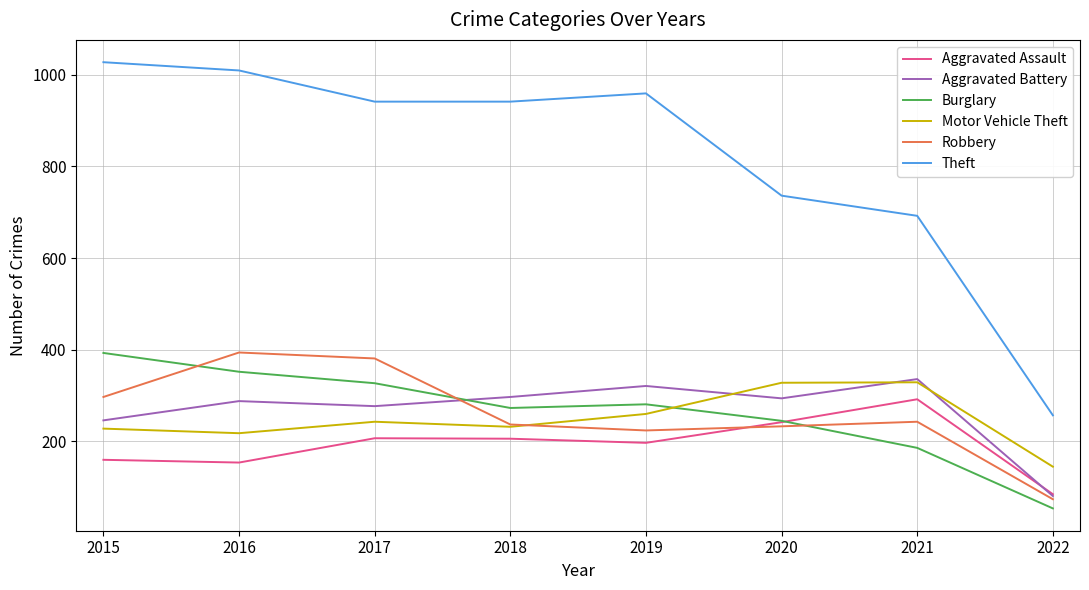

At how many categories does at least one series exceed 451?

7